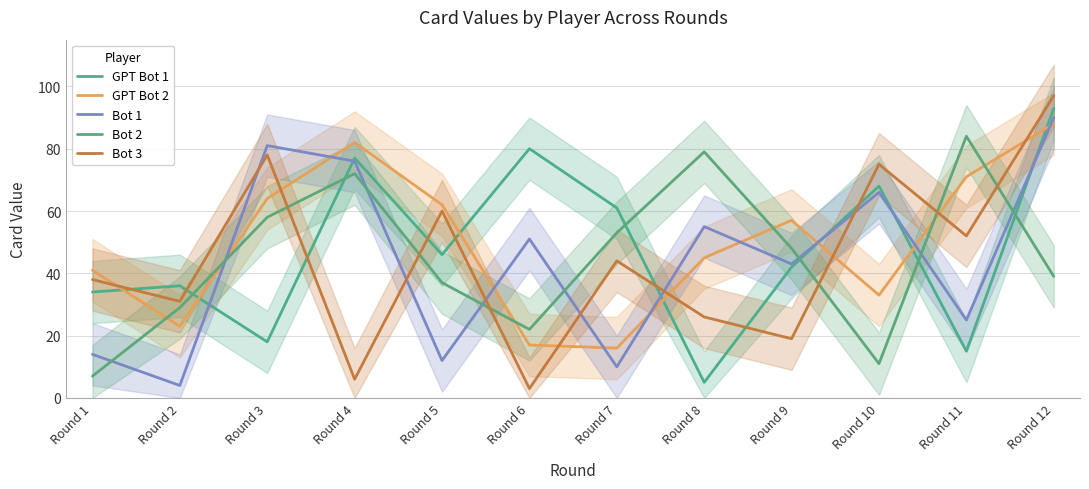

List the labels in order of Bot 1 value, largest first.

Round 12, Round 3, Round 4, Round 10, Round 8, Round 6, Round 9, Round 11, Round 1, Round 5, Round 7, Round 2